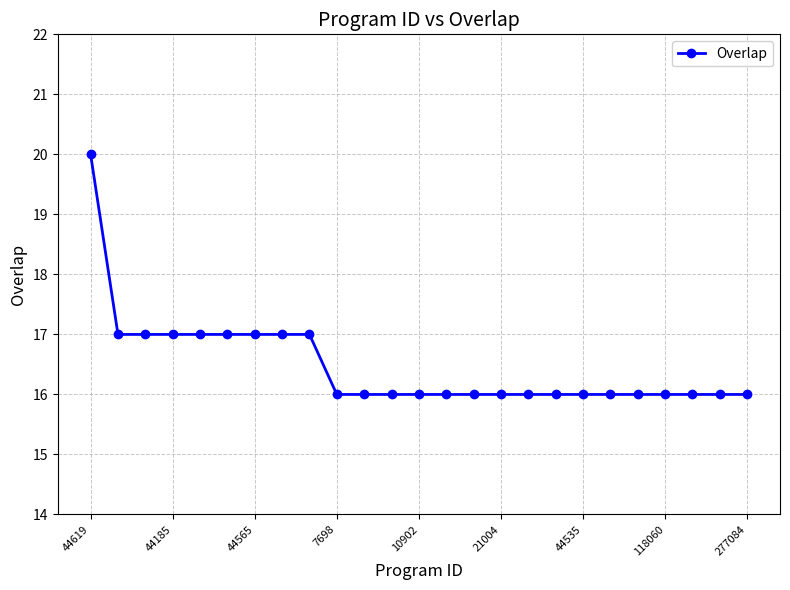

What is the greatest value displayed?

20